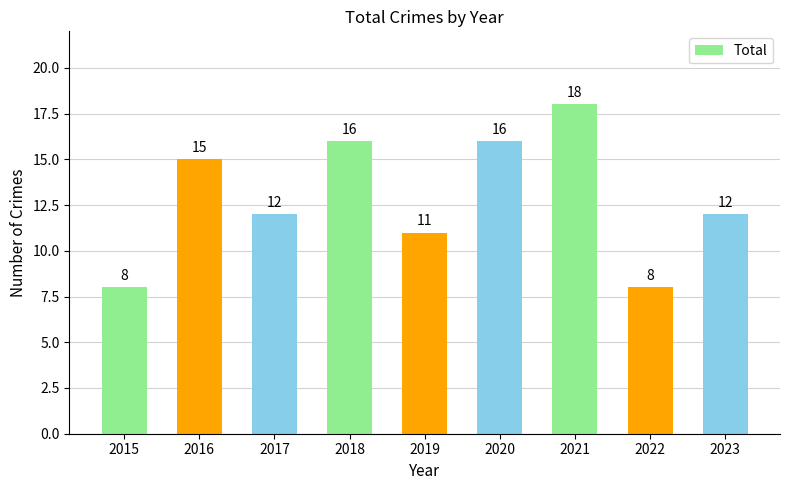

What is the sum of all values?

116